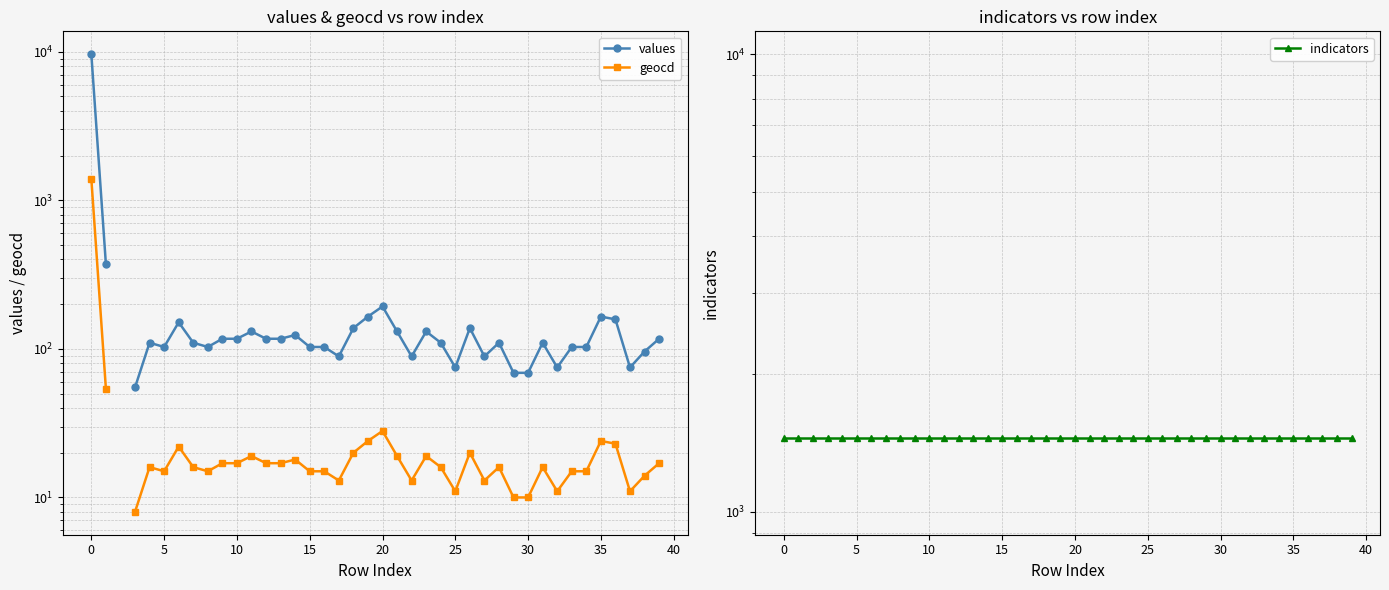

What is the minimum value for values?

55.0